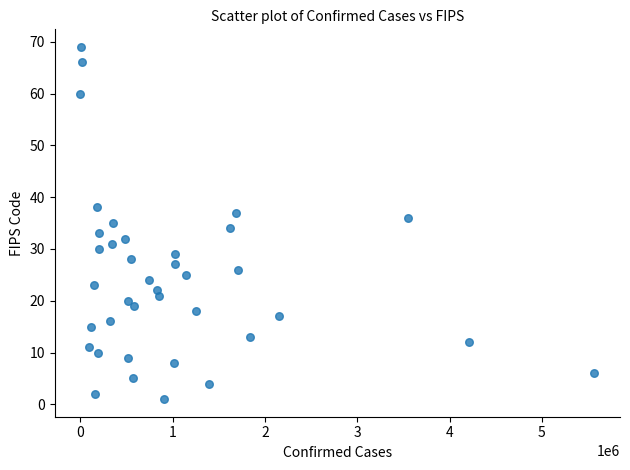

What is the range of X values (max minus min)?

5567213